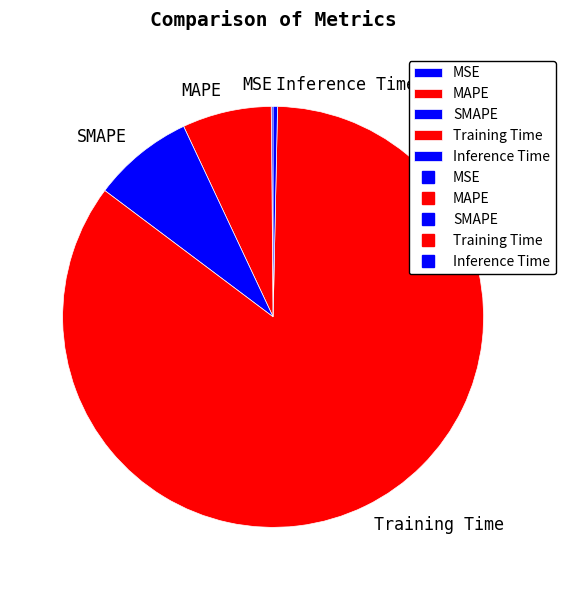

True or false: SMAPE accounts for 8% of the total.

True